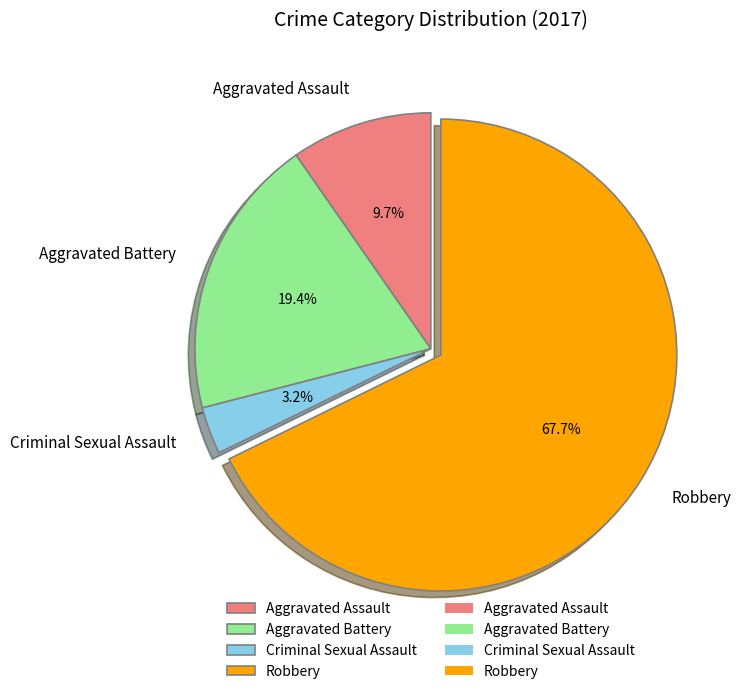

What percentage do Aggravated Assault and Robbery together represent?

77.4%